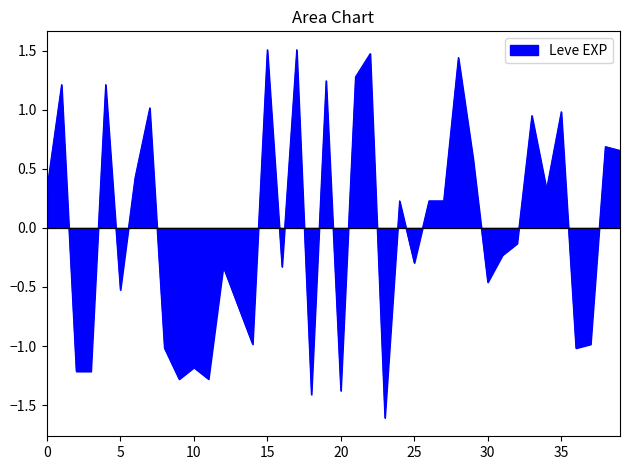

What is the greatest value displayed?

1.5